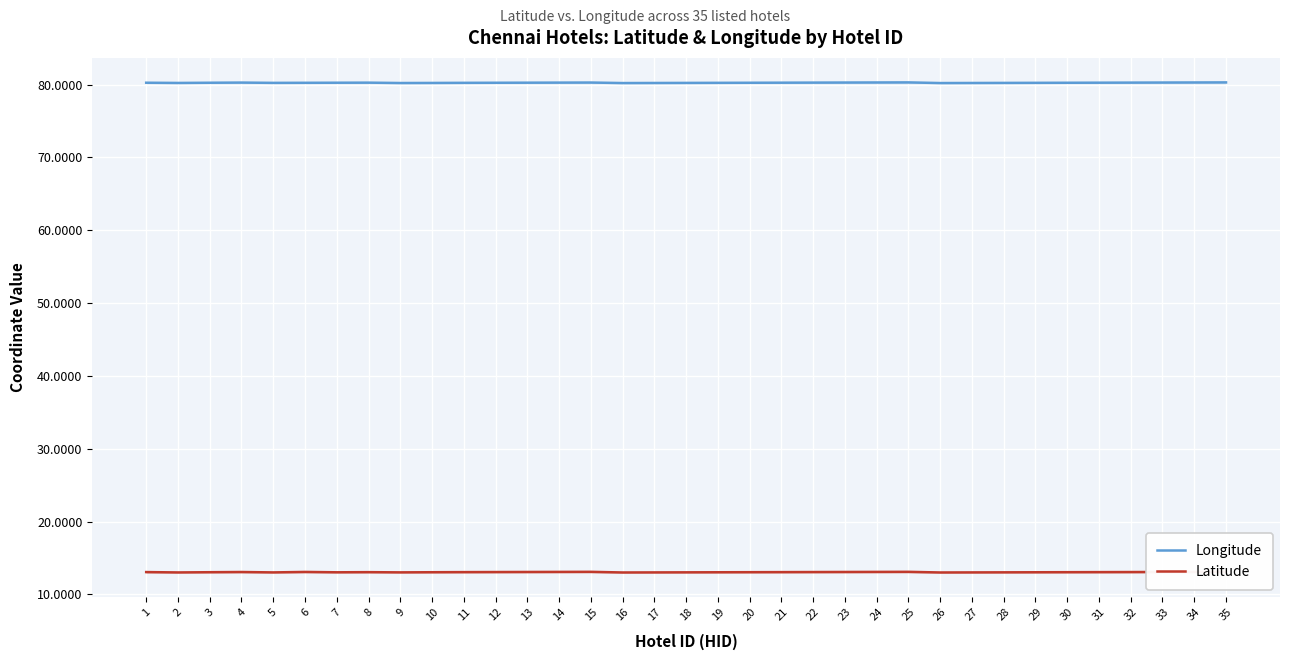

How many interior local peaks does the Longitude series have?

4